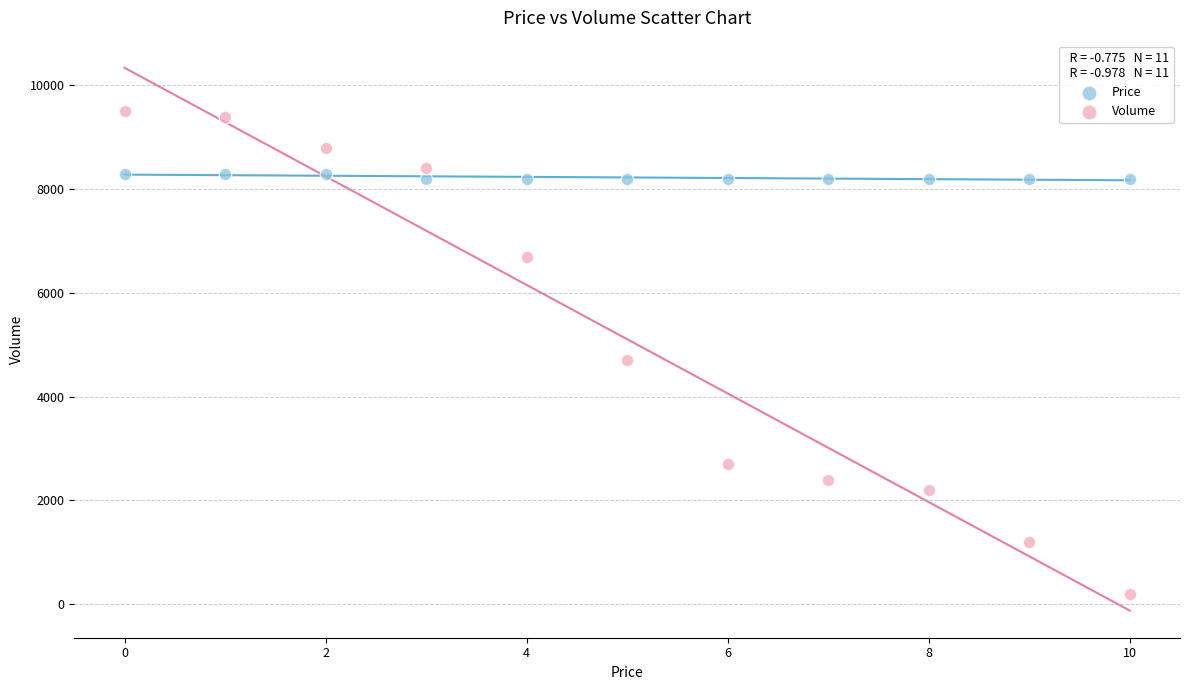

Which series contains the highest Y value?

Volume